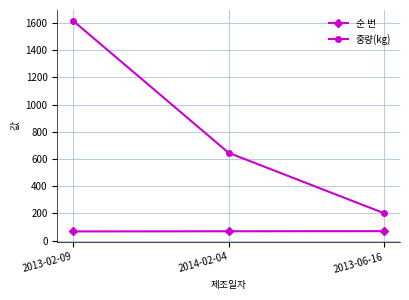

What are all the series names shown in the legend?

순 번, 중량(kg)